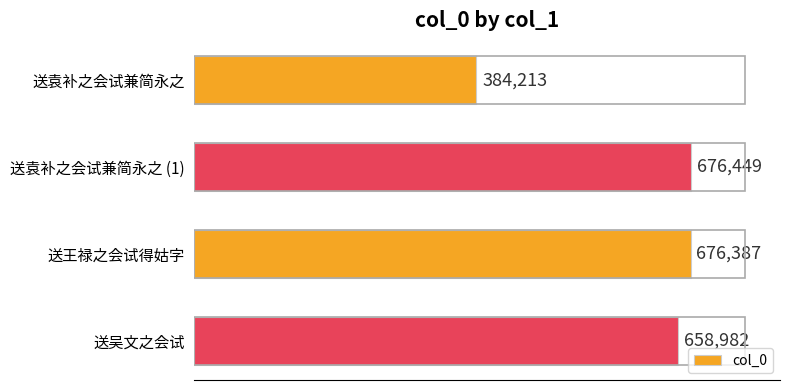

Reading top to bottom, extract all data points from this chart.

送袁补之会试兼简永之=384213	送袁补之会试兼简永之 (1)=676449	送王禄之会试得姑字=676387	送吴文之会试=658982